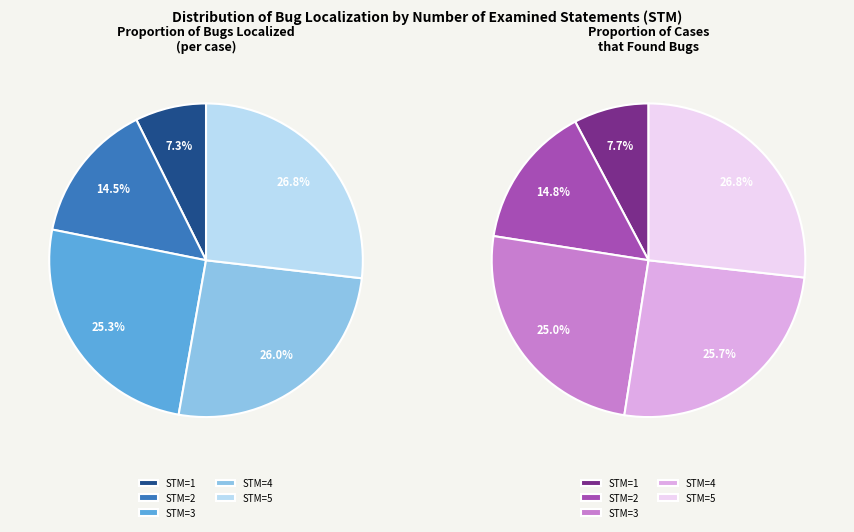

How many segments does this pie chart have?

5